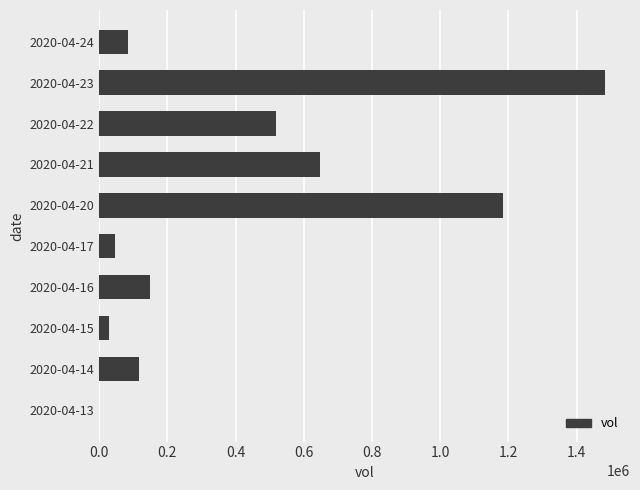

Reading bottom to top, extract all data points from this chart.

2020-04-13=0	2020-04-14=118200	2020-04-15=27400	2020-04-16=148000	2020-04-17=47500	2020-04-20=1184100	2020-04-21=647800	2020-04-22=517500	2020-04-23=1482100	2020-04-24=84000